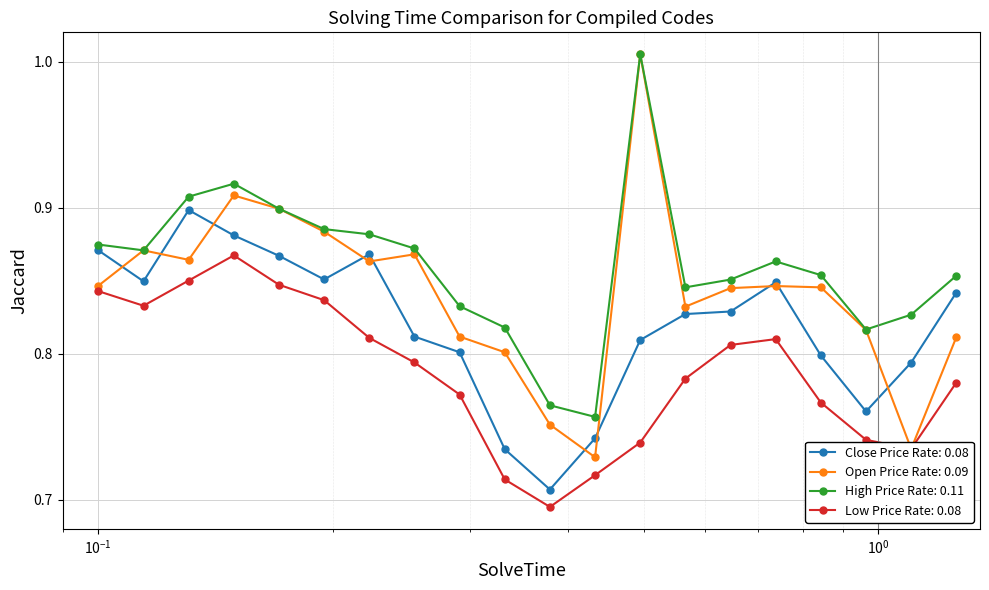

True or false: Close Price Rate: 0.08 has more than 1 points higher than both neighbors.

True